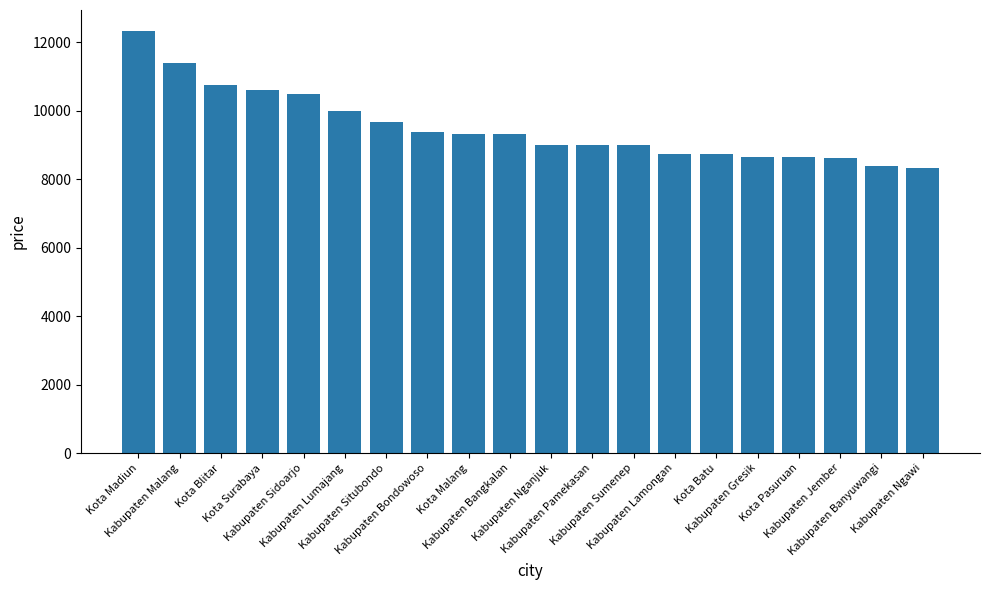

Approximately how many times larger is the value at Kota Pasuruan compared to Kabupaten Bangkalan?

0.9